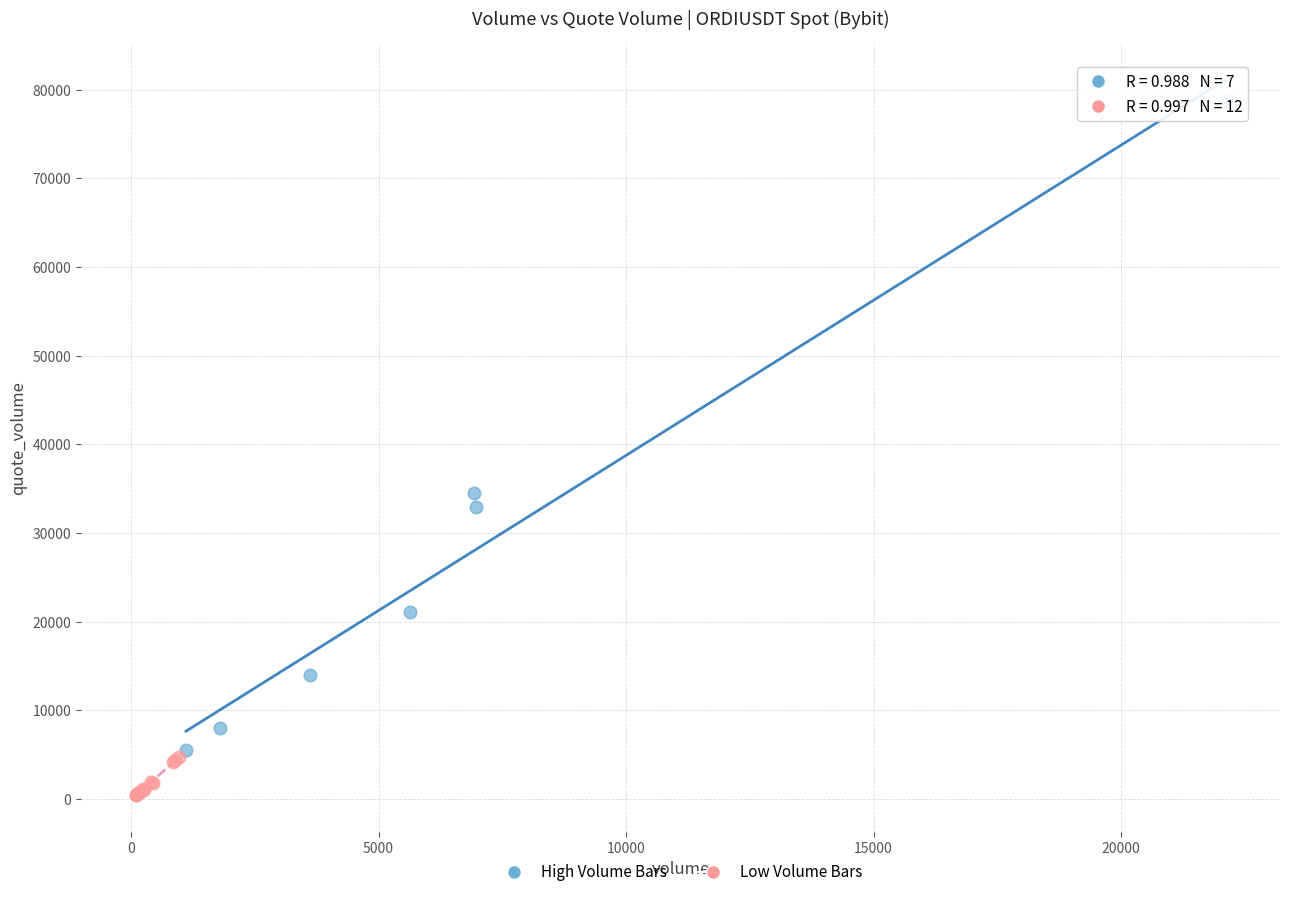

Which series has the largest Y range (max minus min)?

High Volume Bars